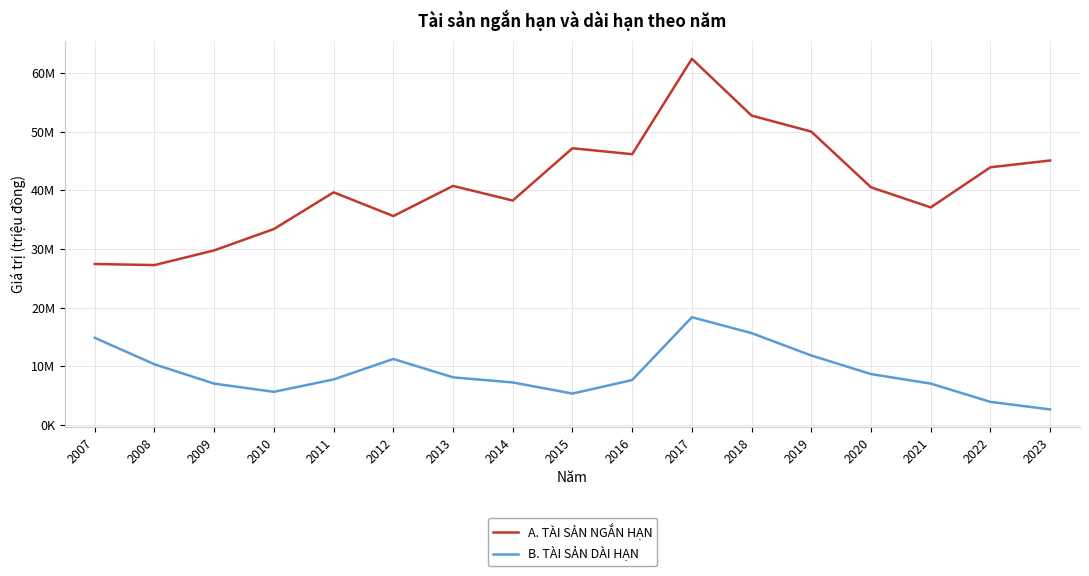

True or false: A. TÀI SẢN NGẮN HẠN and B. TÀI SẢN DÀI HẠN intersect in this chart.

False